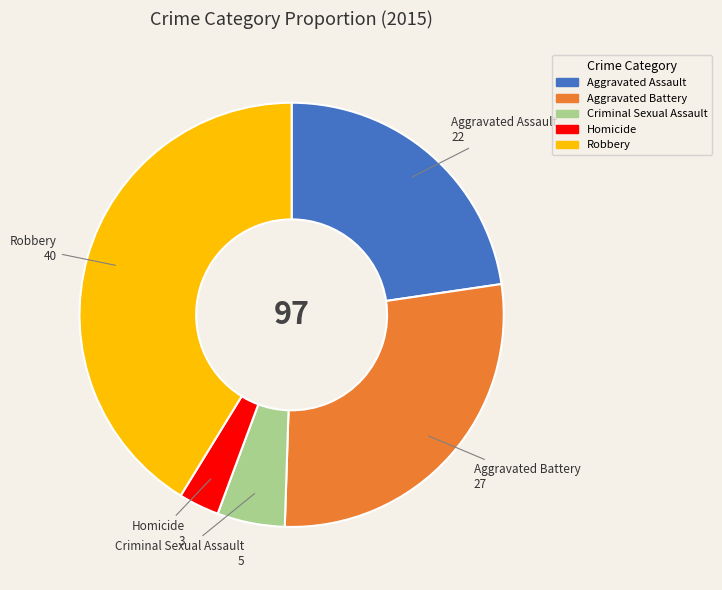

Is the sum of Aggravated Battery and Criminal Sexual Assault greater than half?

No